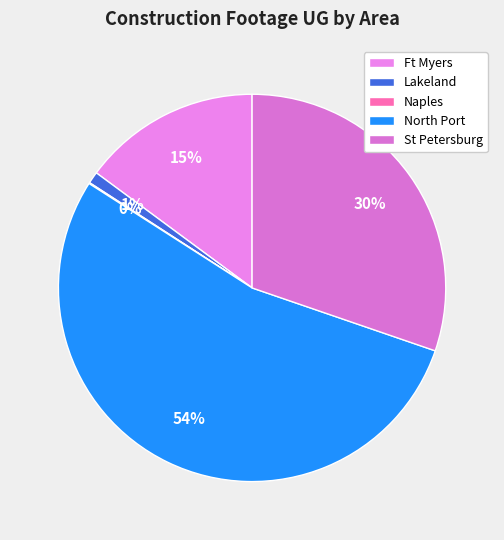

To the nearest percent, what is the average slice percentage?

20%